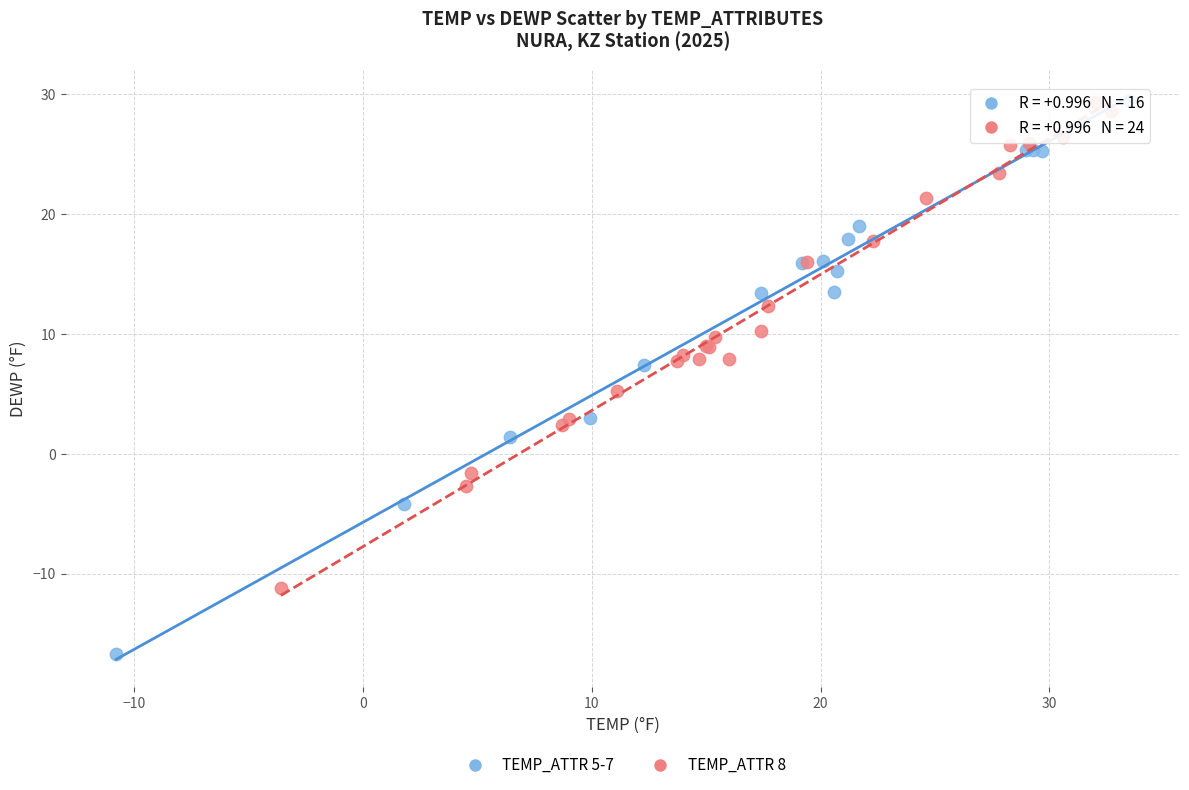

Which series has the widest spread of Y values?

TEMP_ATTR 5-7